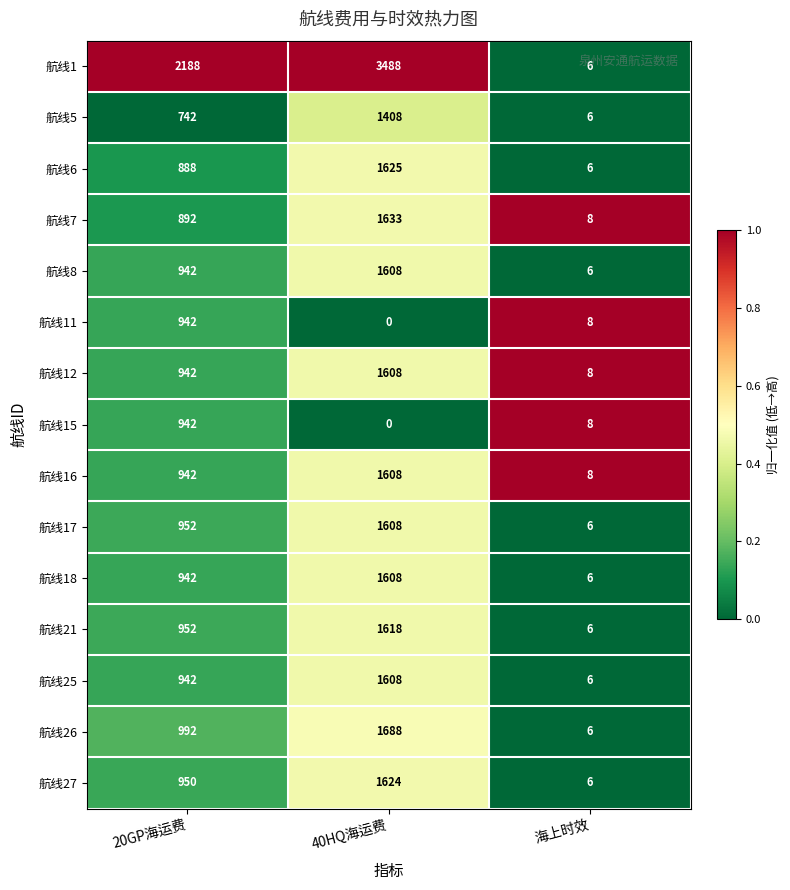

What is the sum of the 航线16 values at 40HQ海运费 and 海上时效?

1616